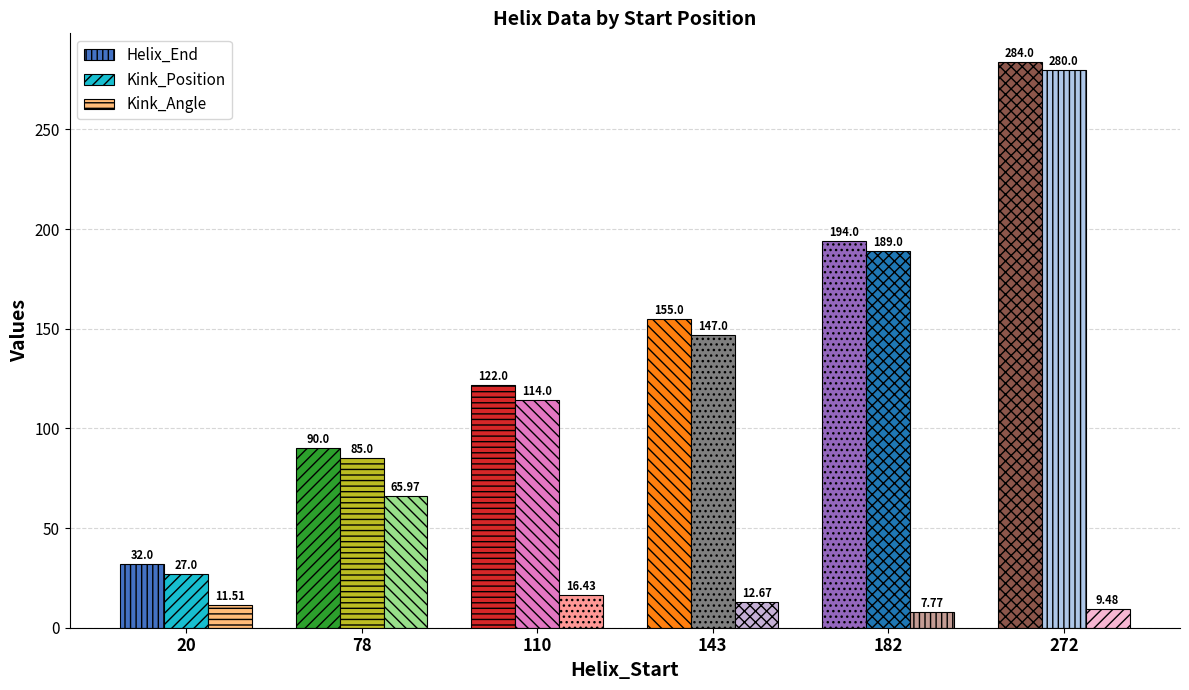

At which category does the chart reach its minimum across all series?

182